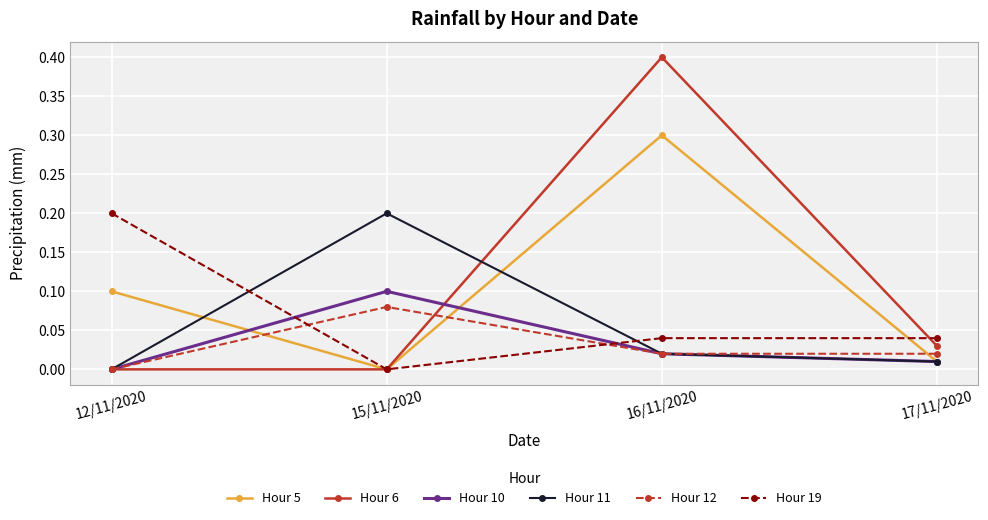

Between 16/11/2020 and 17/11/2020, which series saw the biggest shift?

Hour 6